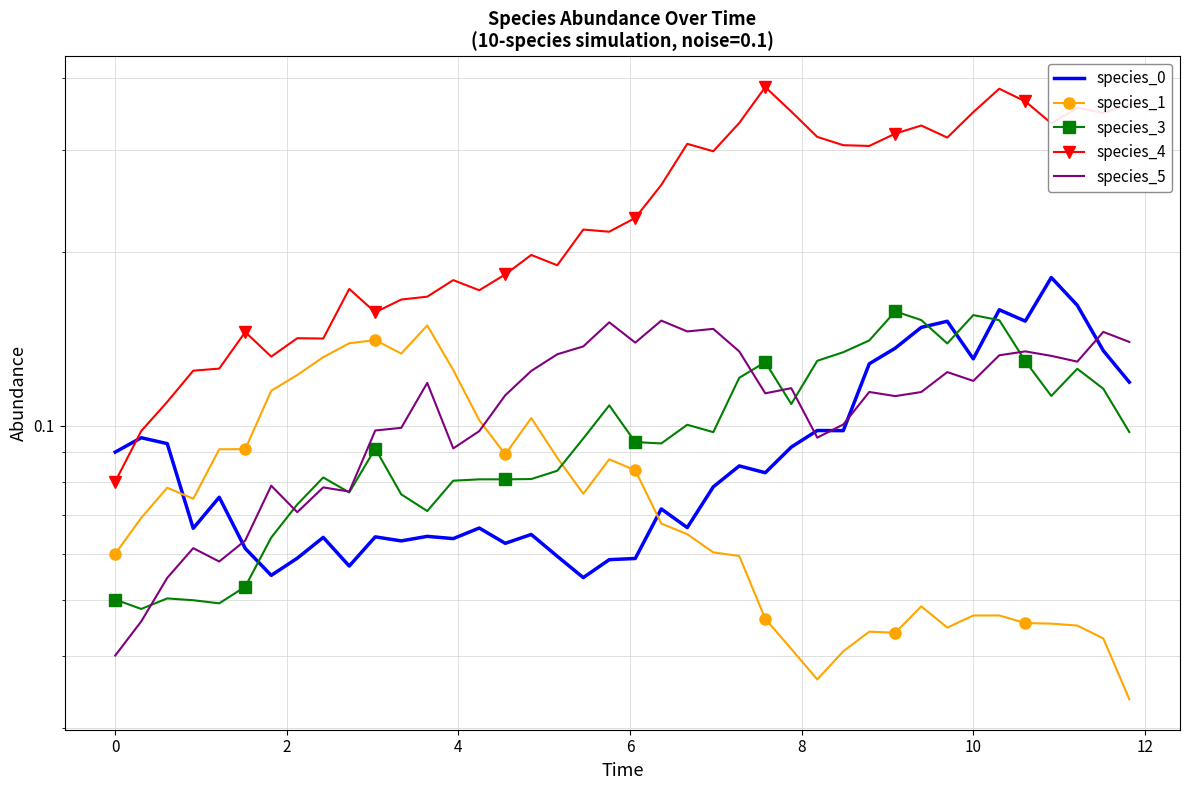

What is the average value of the species_0 series?

0.1